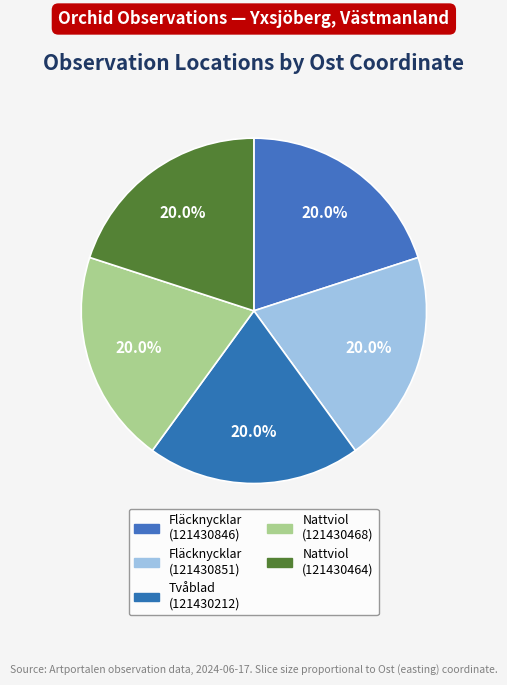

Does any single category account for the majority?

No